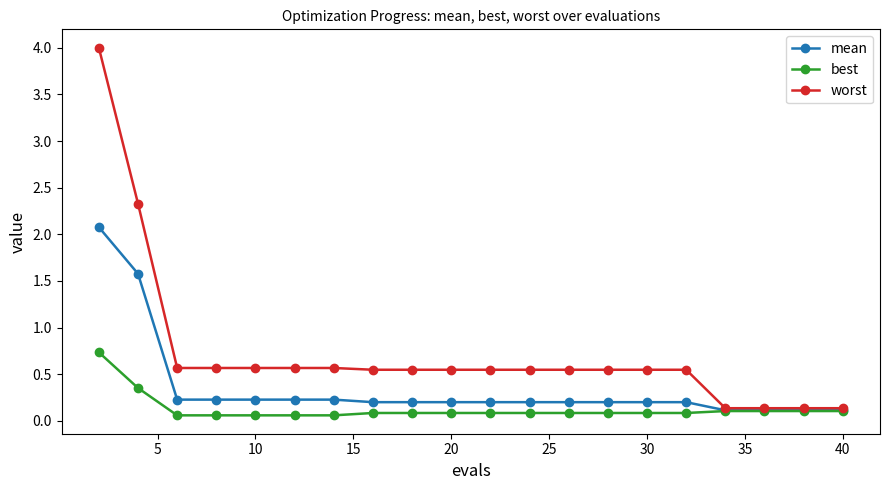

List the series in order of their overall mean, highest first.

worst, mean, best